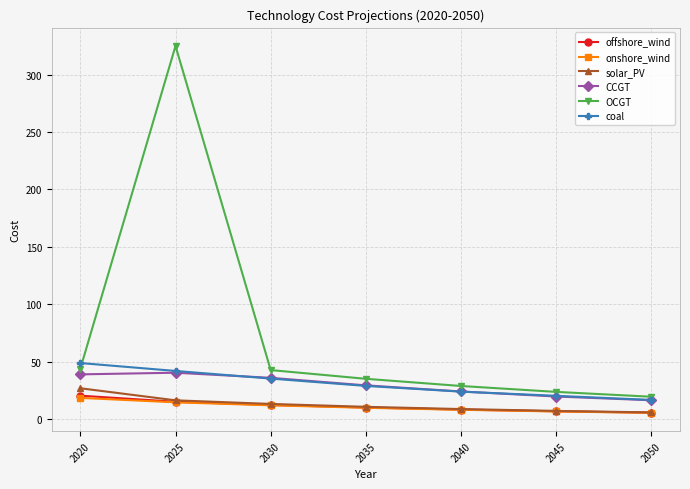

What is the total value across all series at 2020?

197.1